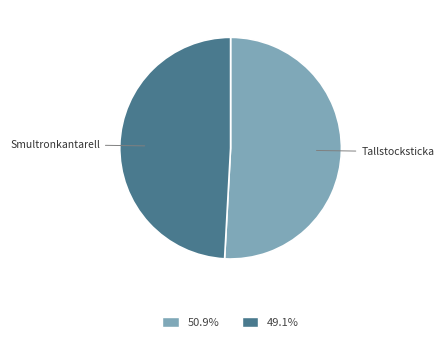

Between Tallstocksticka and Smultronkantarell, which is larger?

Tallstocksticka